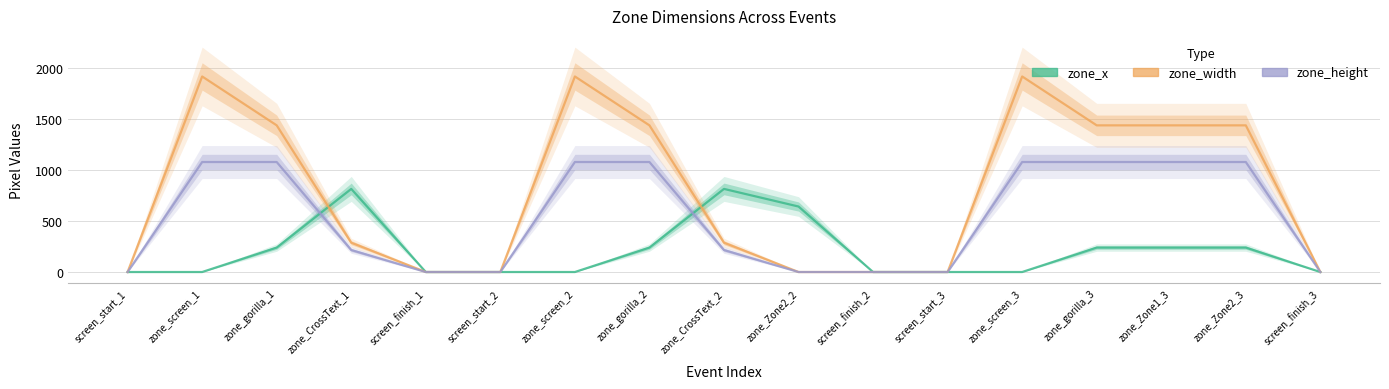

What is the label of the 9th point from the right?

zone_CrossText_2